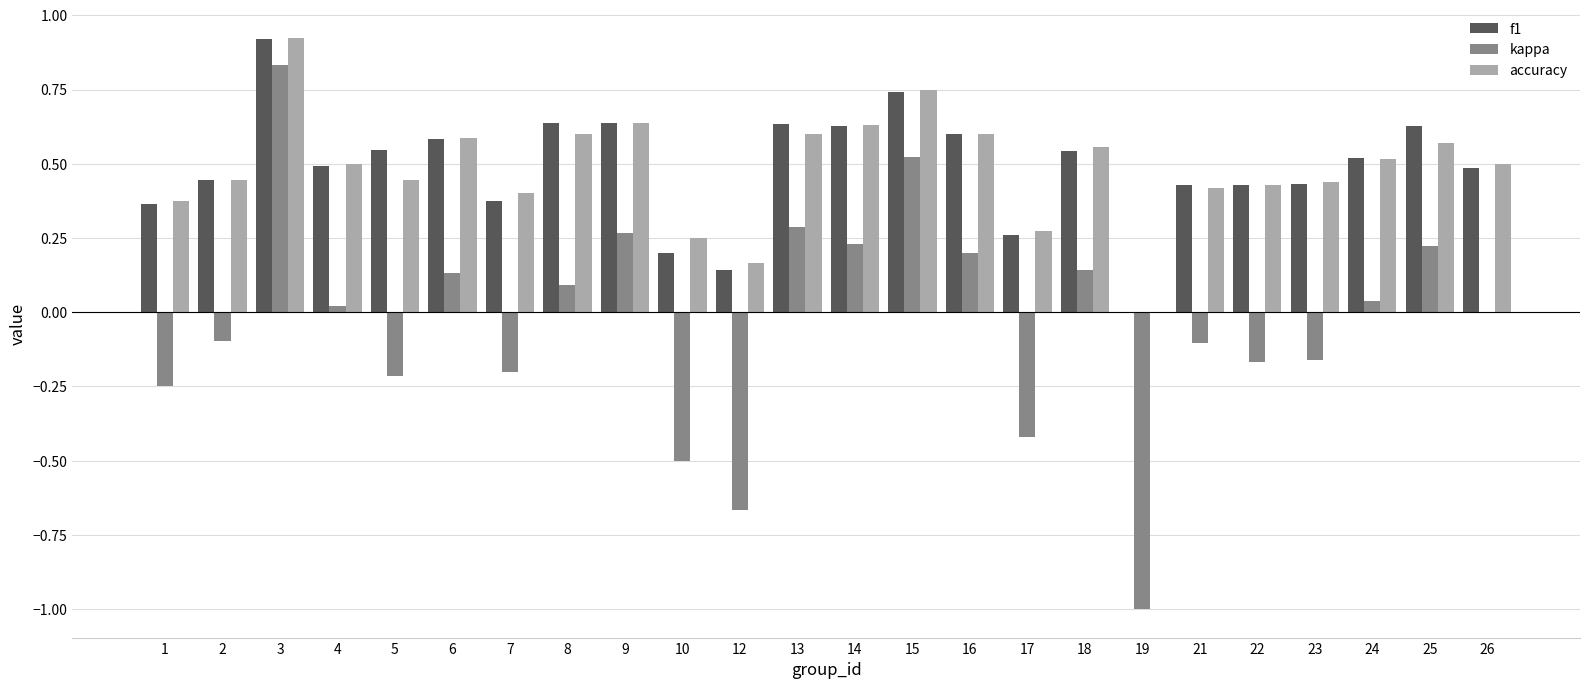

Between 3 and 12, which series saw the biggest shift?

kappa